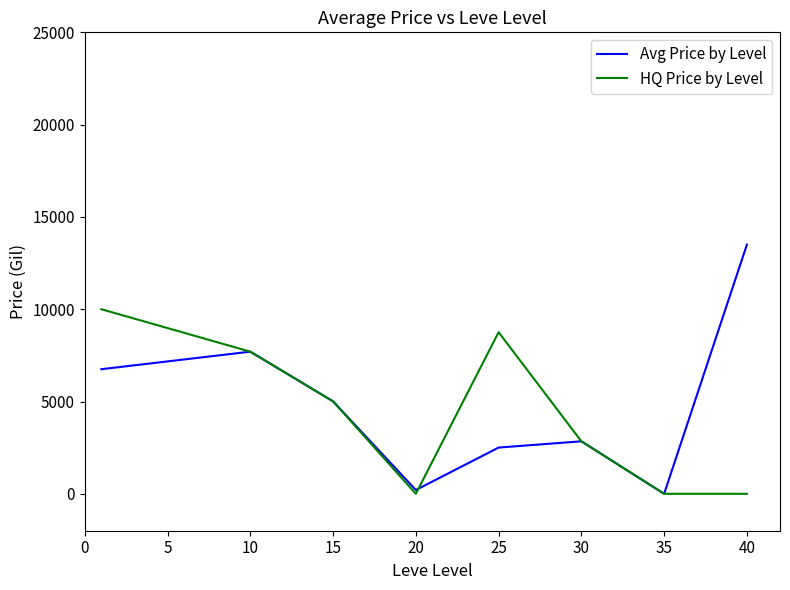

Rank the series by their maximum value, from lowest to highest.

HQ Price by Level, Avg Price by Level